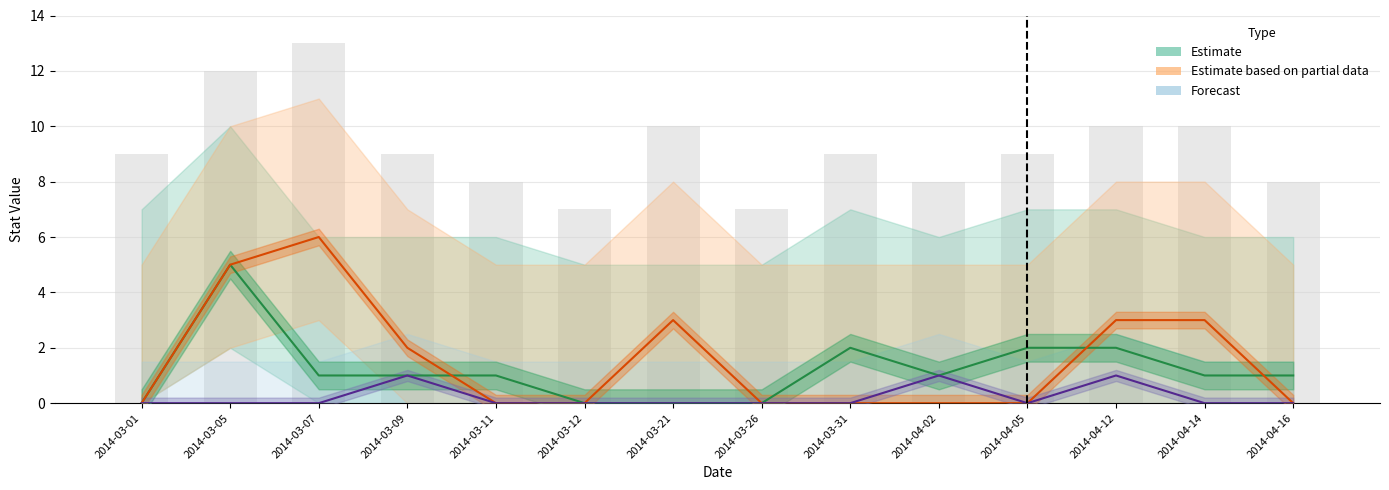

At which category is the sum across all series the highest?

2014-03-05